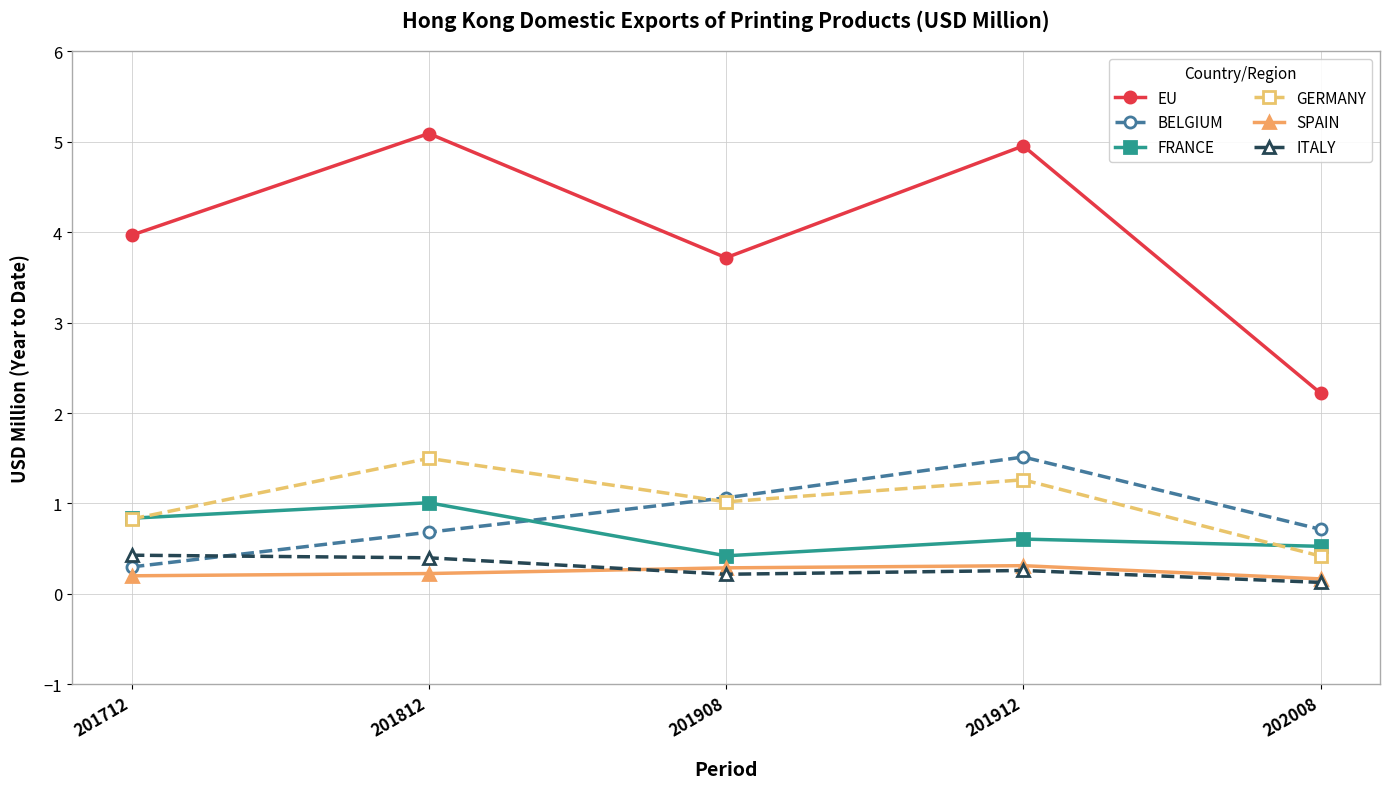

At which category does FRANCE reach its first local peak?

201812